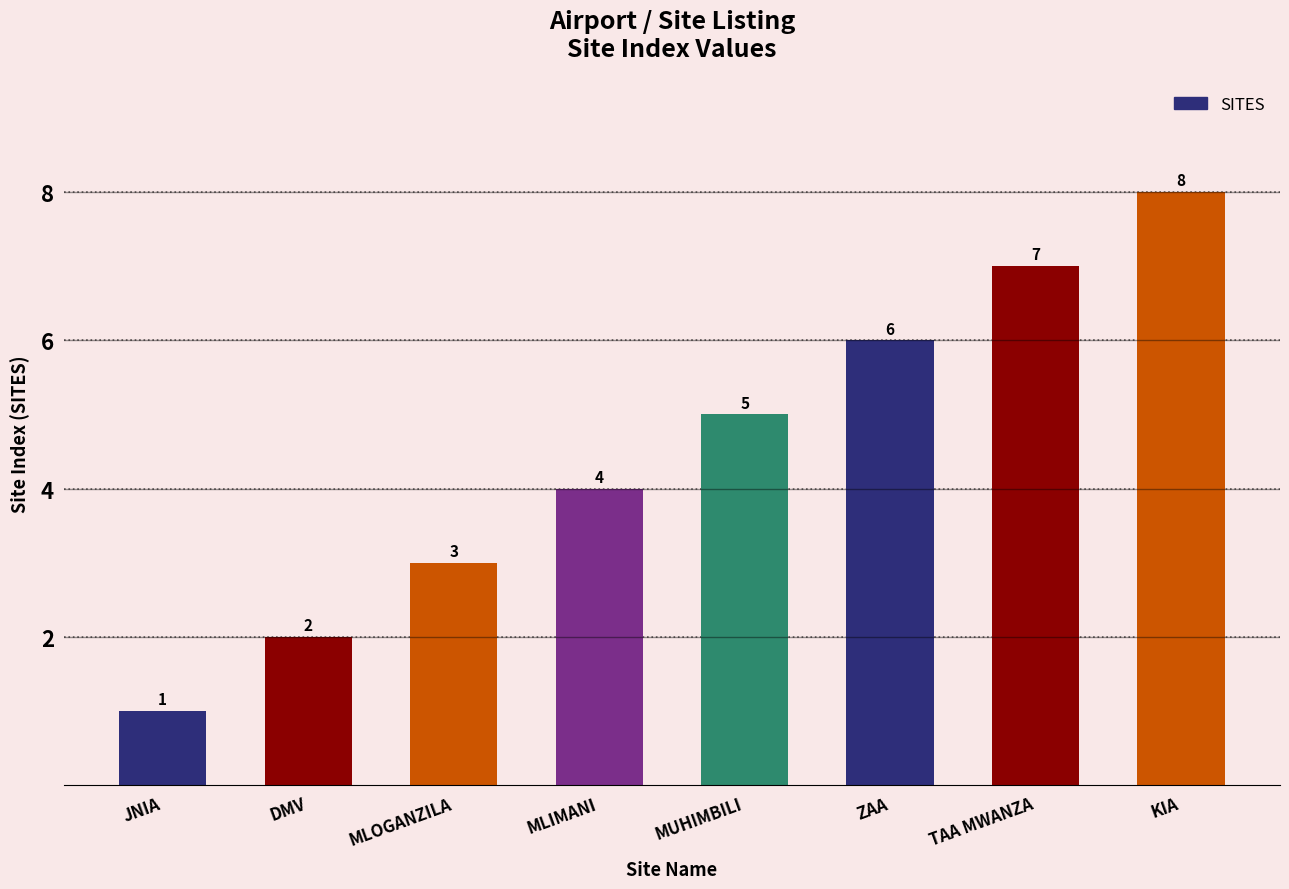

Rank the categories by value from highest to lowest.

KIA, TAA MWANZA, ZAA, MUHIMBILI, MLIMANI, MLOGANZILA, DMV, JNIA